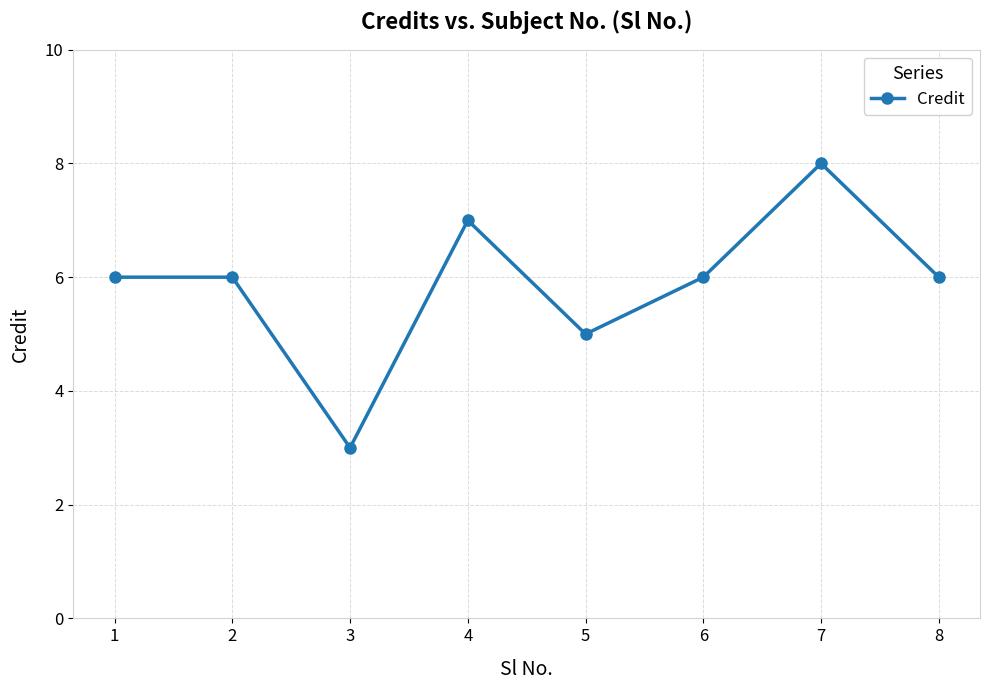

At which category does the chart reach its minimum across all series?

3